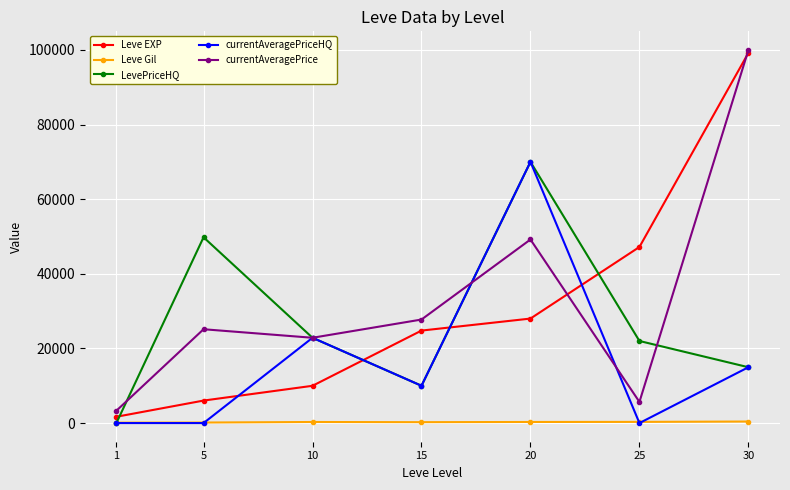

What is the highest value of the currentAveragePrice series?

100000